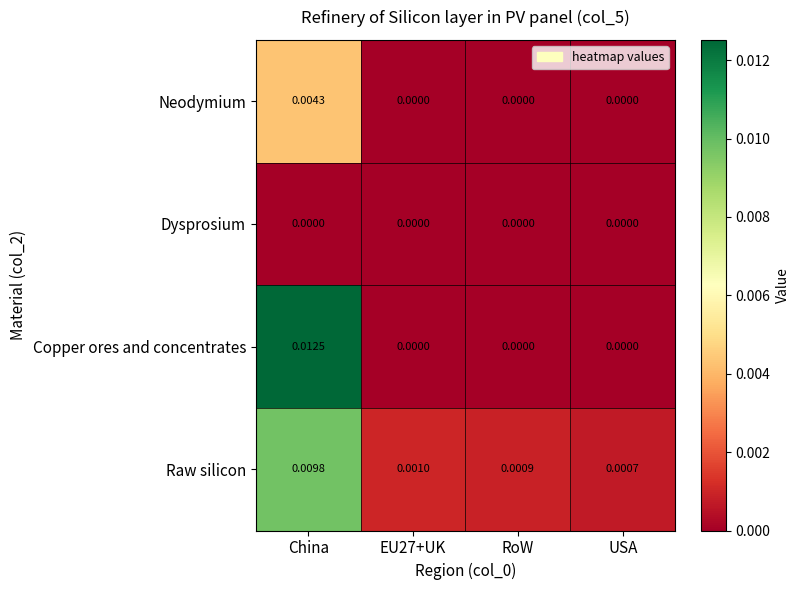

At how many categories does at least one series exceed 0?

4